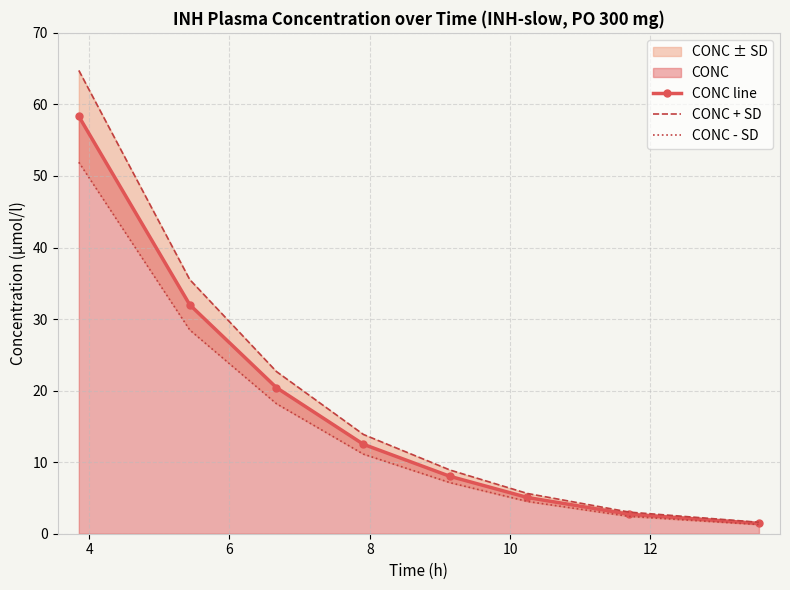

Reading right to left, list all the values displayed in this chart.

CONC line: 1.4	2.7	5.1	8.0	12.5	20.4	32.0	58.3
CONC + SD: 1.6	3.0	5.6	8.9	13.9	22.7	35.5	64.7
CONC - SD: 1.3	2.4	4.5	7.1	11.1	18.2	28.5	51.9